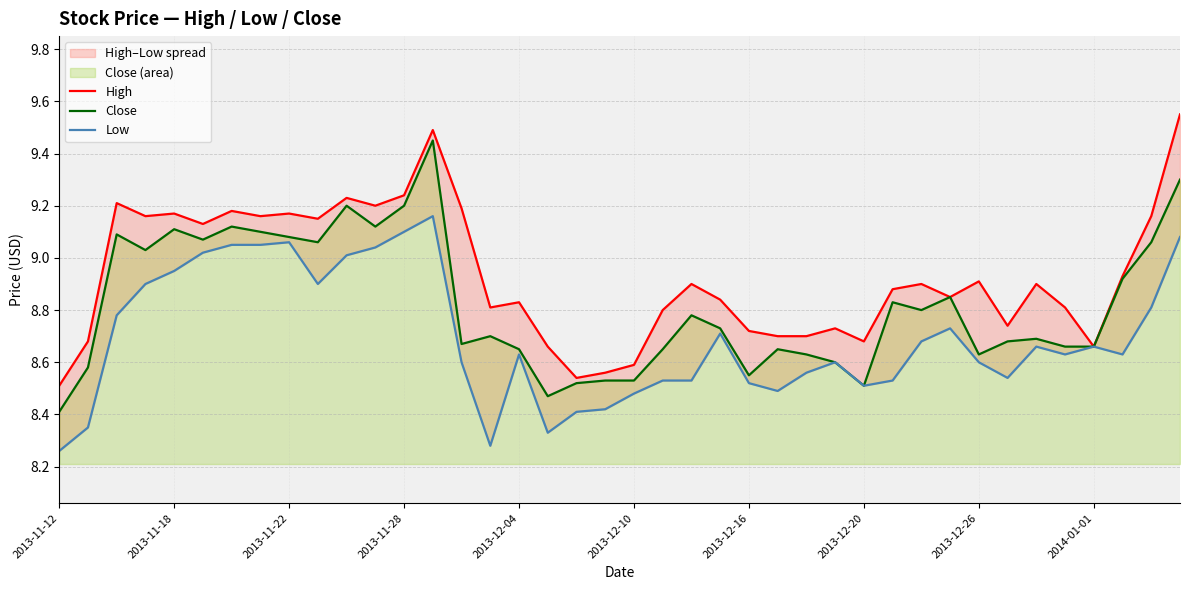

At how many categories does at least one series exceed 9?

15